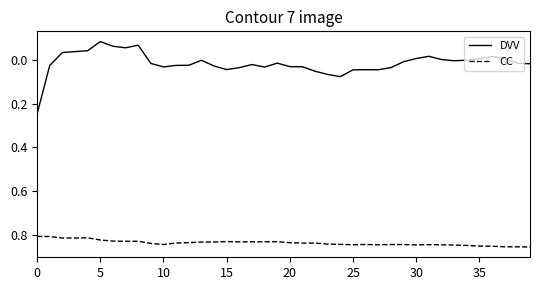

Which series has the largest range (max minus min)?

DVV